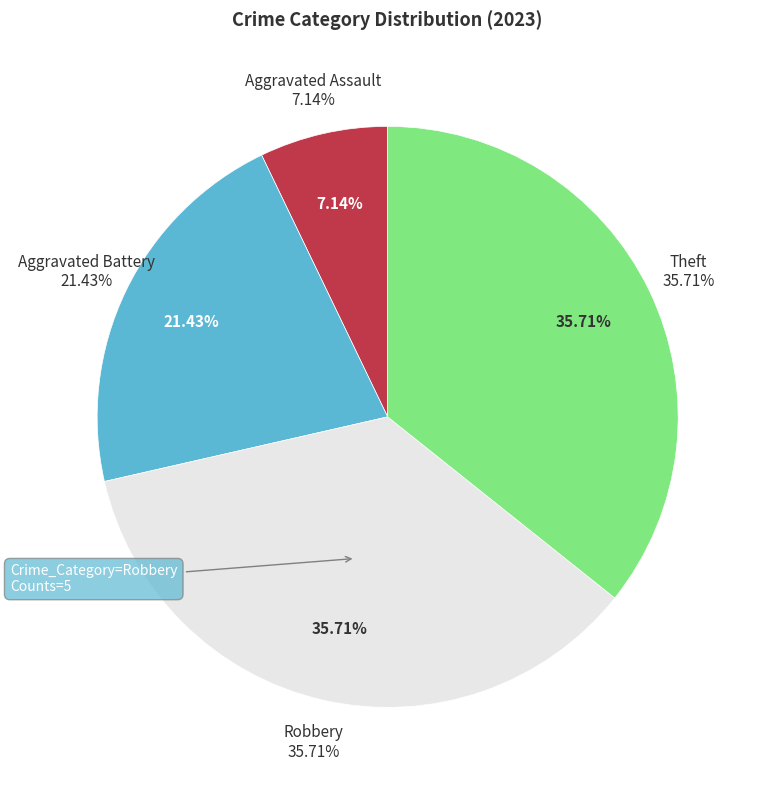

True or false: Robbery accounts for 48% of the total.

False